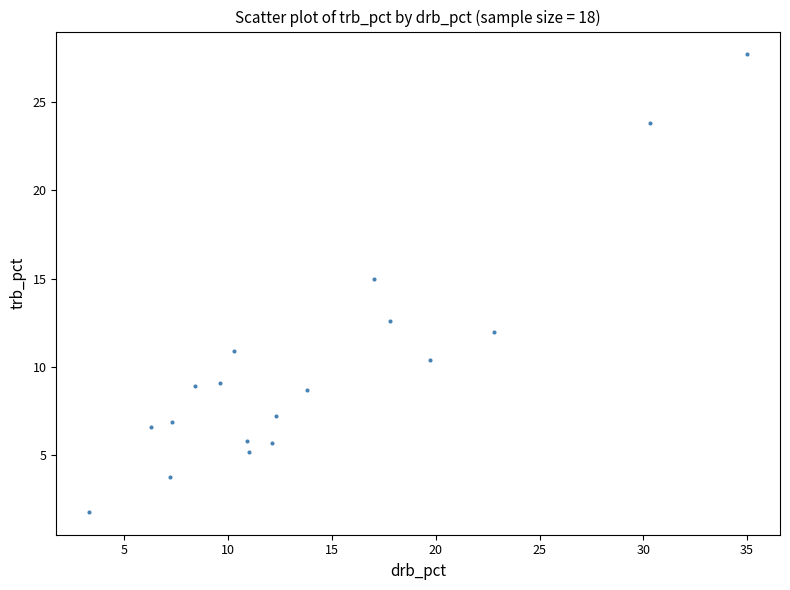

What Y value in the scatter plot is closest to 14?

15.0